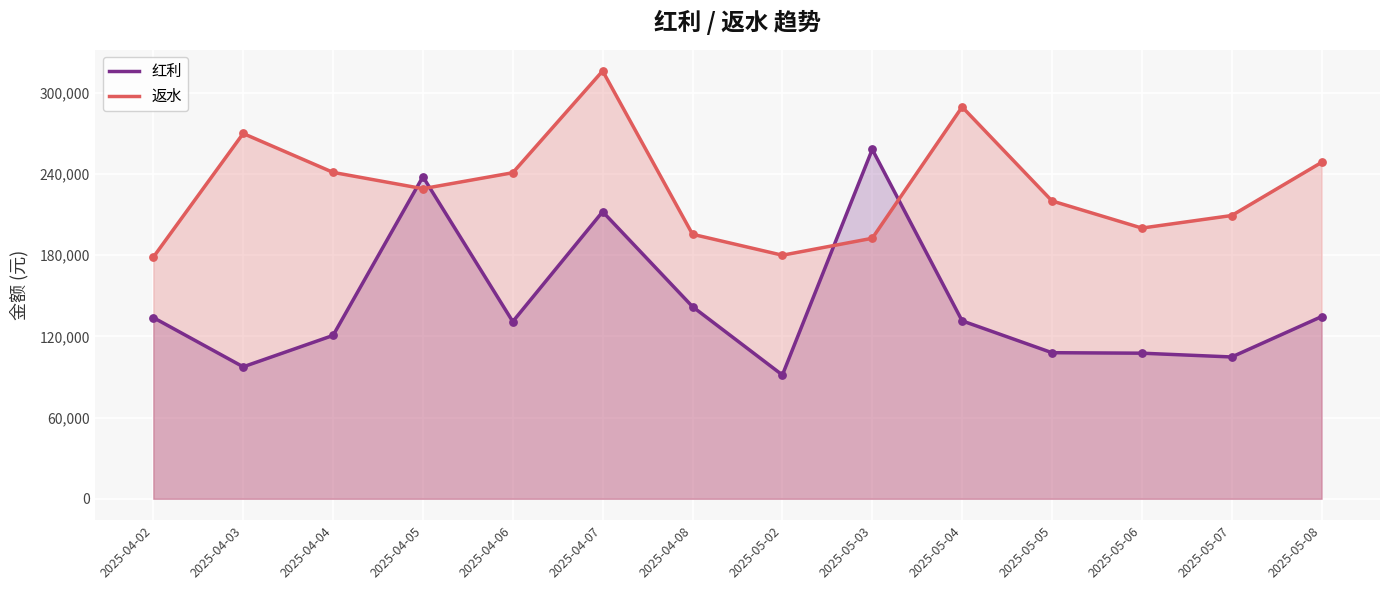

Which series has the largest total across all categories?

返水